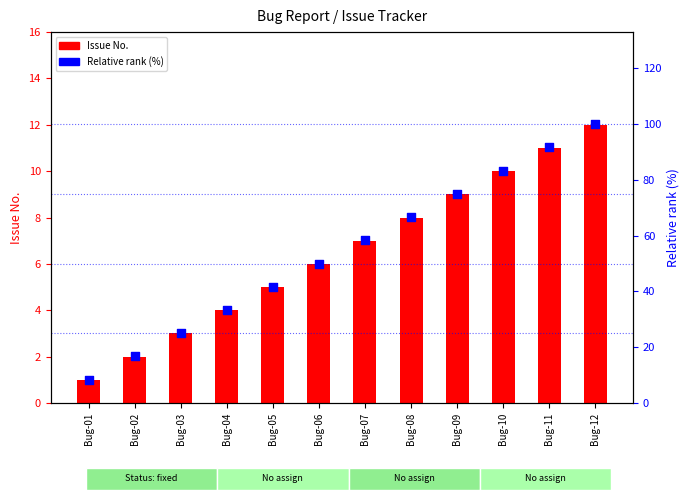

Which series reaches the minimum Y coordinate?

Issue No.